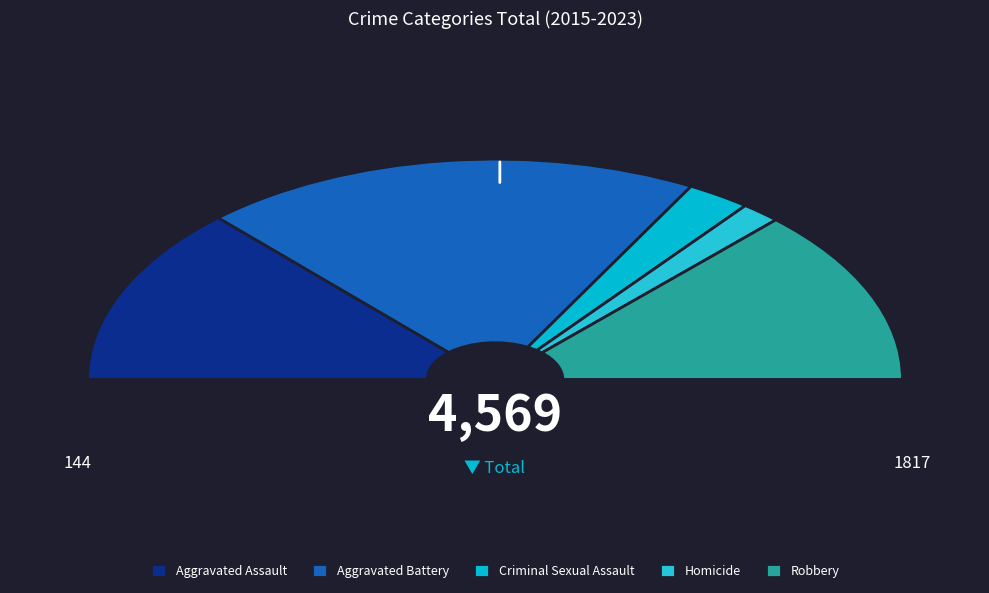

Does any single category account for the majority?

No